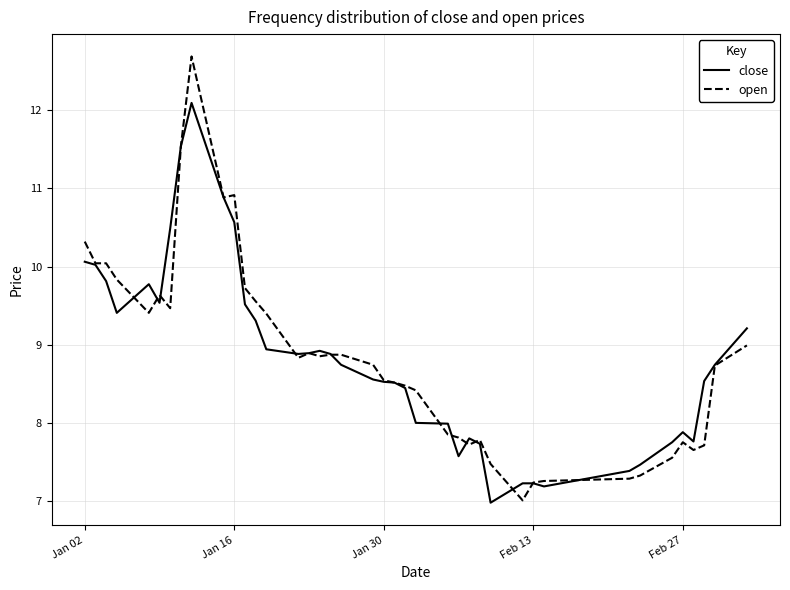

How many lines are shown in the chart?

2